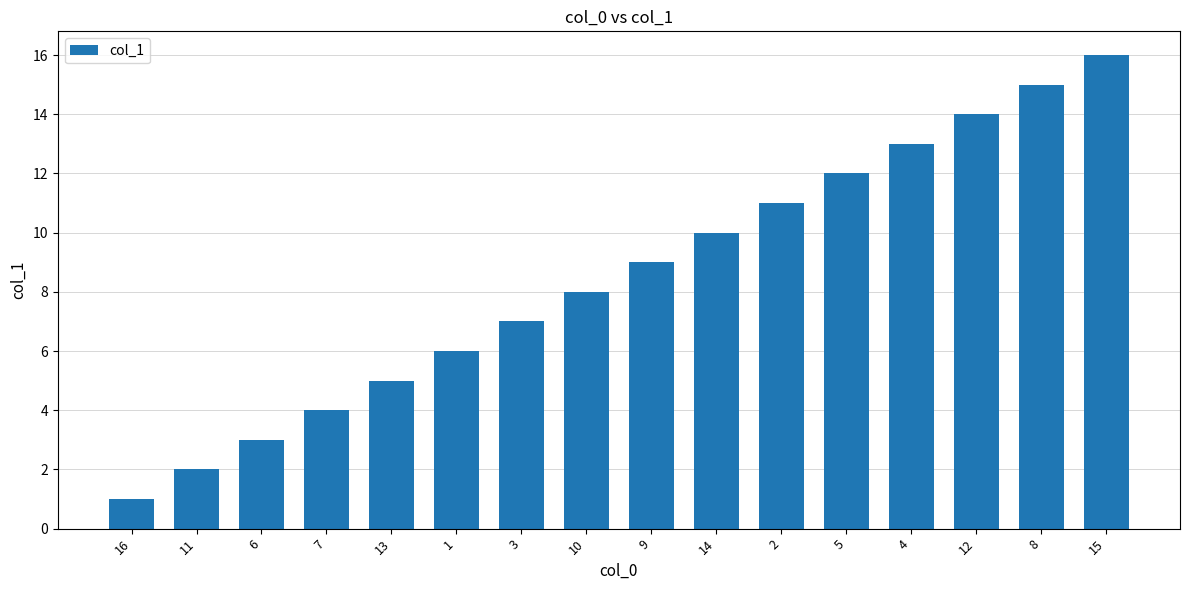

Rank the categories by value from highest to lowest.

15, 8, 12, 4, 5, 2, 14, 9, 10, 3, 1, 13, 7, 6, 11, 16